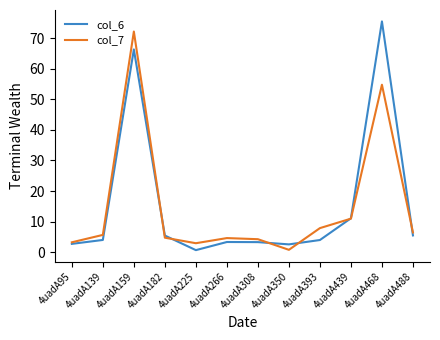

At which label does col_7 reach its minimum?

4uadA350